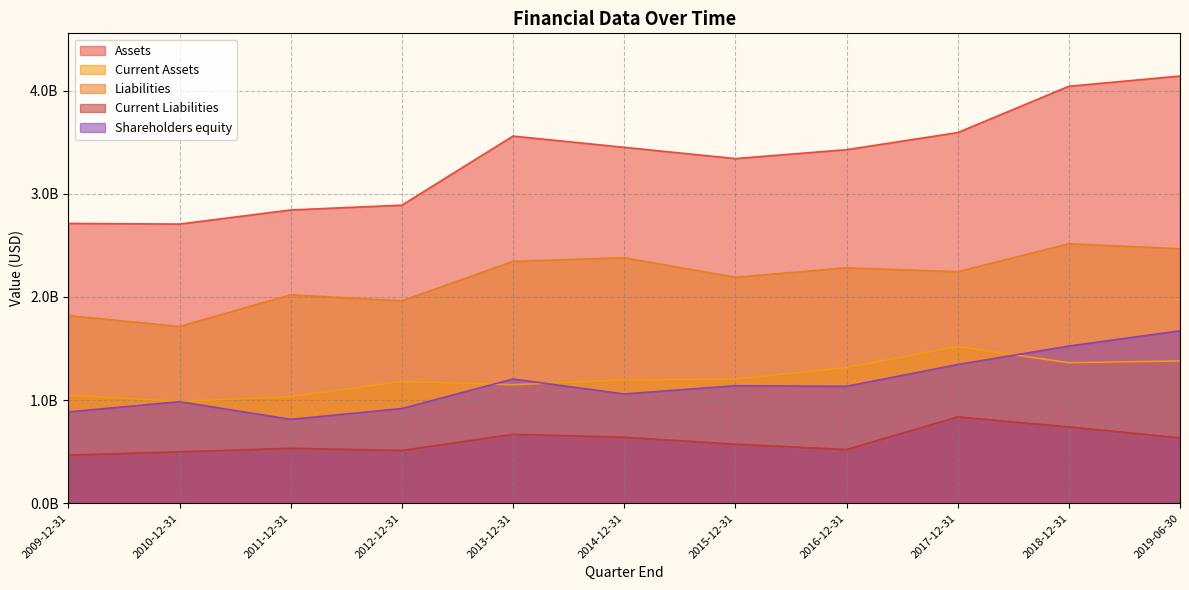

True or false: Current Liabilities and Liabilities intersect in this chart.

False